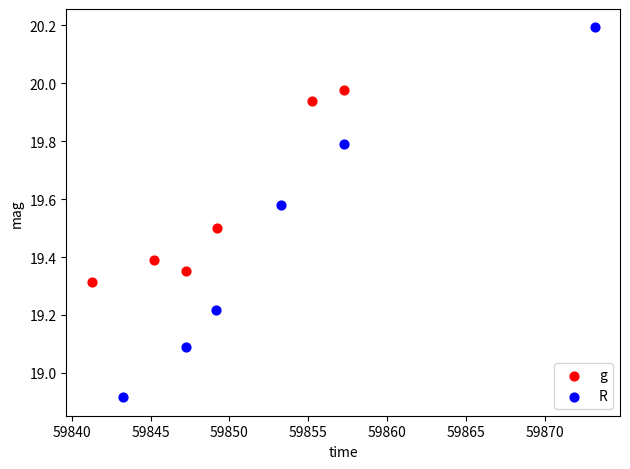

Which series reaches the maximum Y coordinate?

R